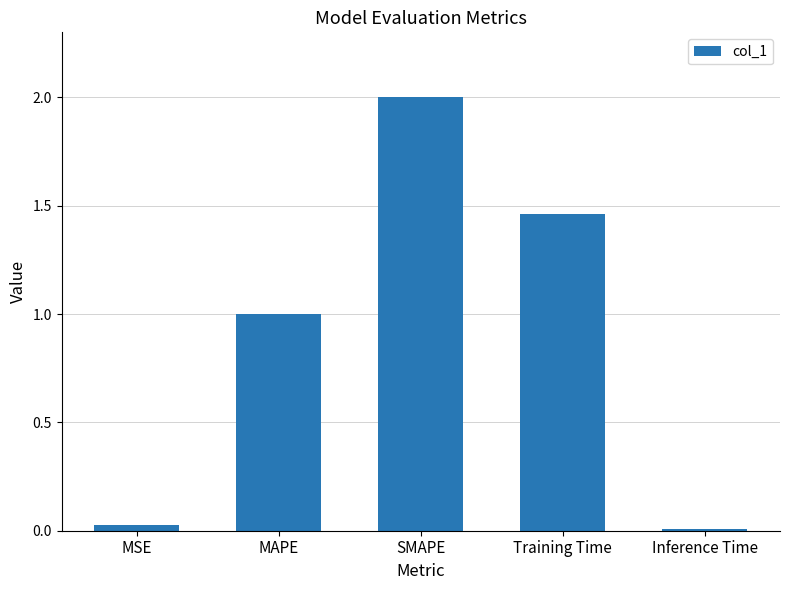

Are the bars grouped side by side (vs. stacked)?

No